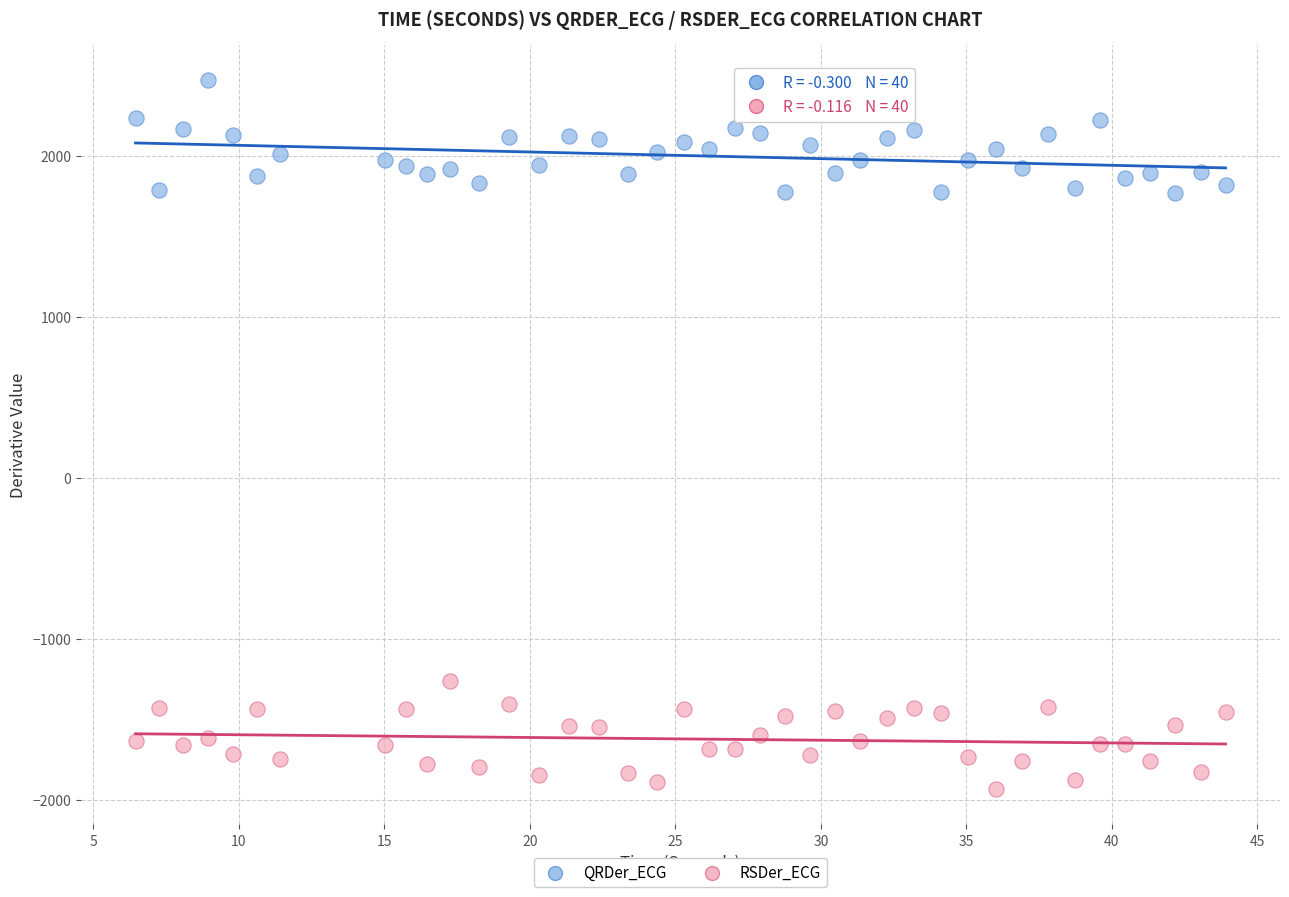

Across all data points, what is the range of Y values (max minus min)?

4404.7